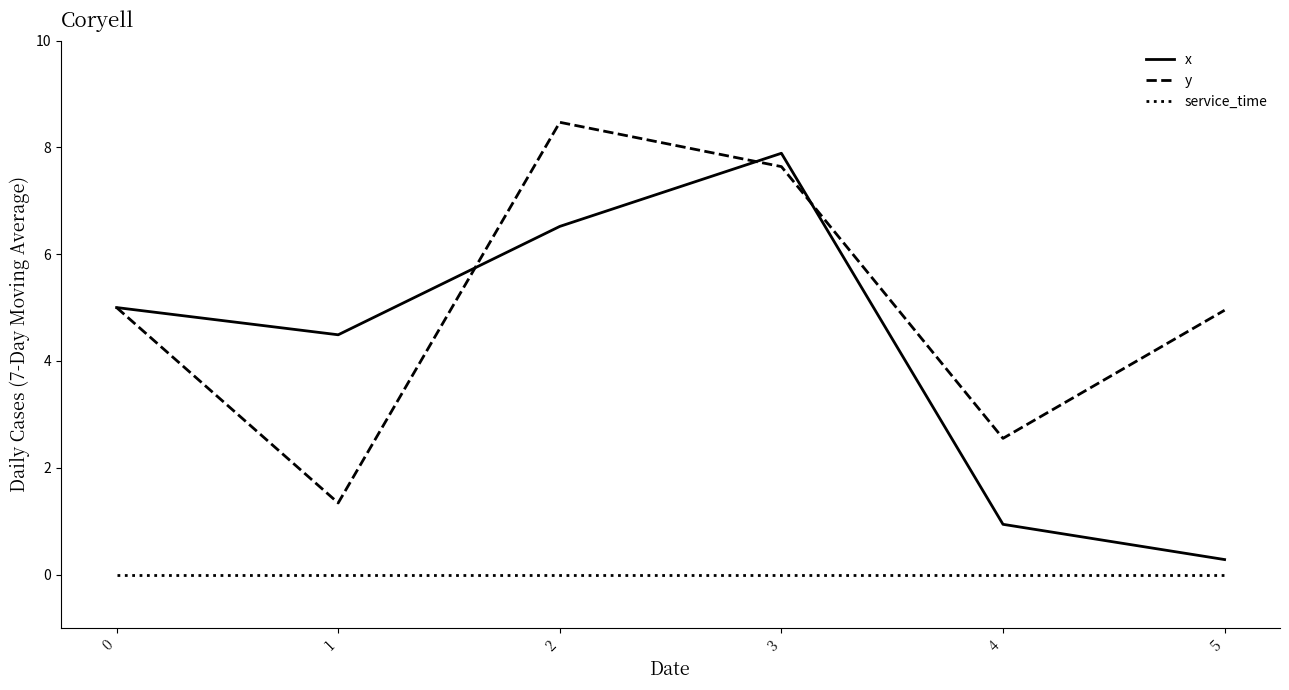

At which category does y reach its first local peak?

2